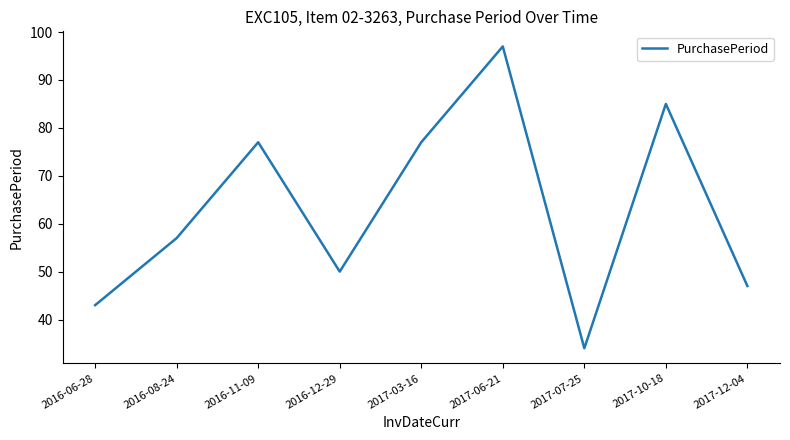

The value at 2016-12-29 is 15. True or false?

False